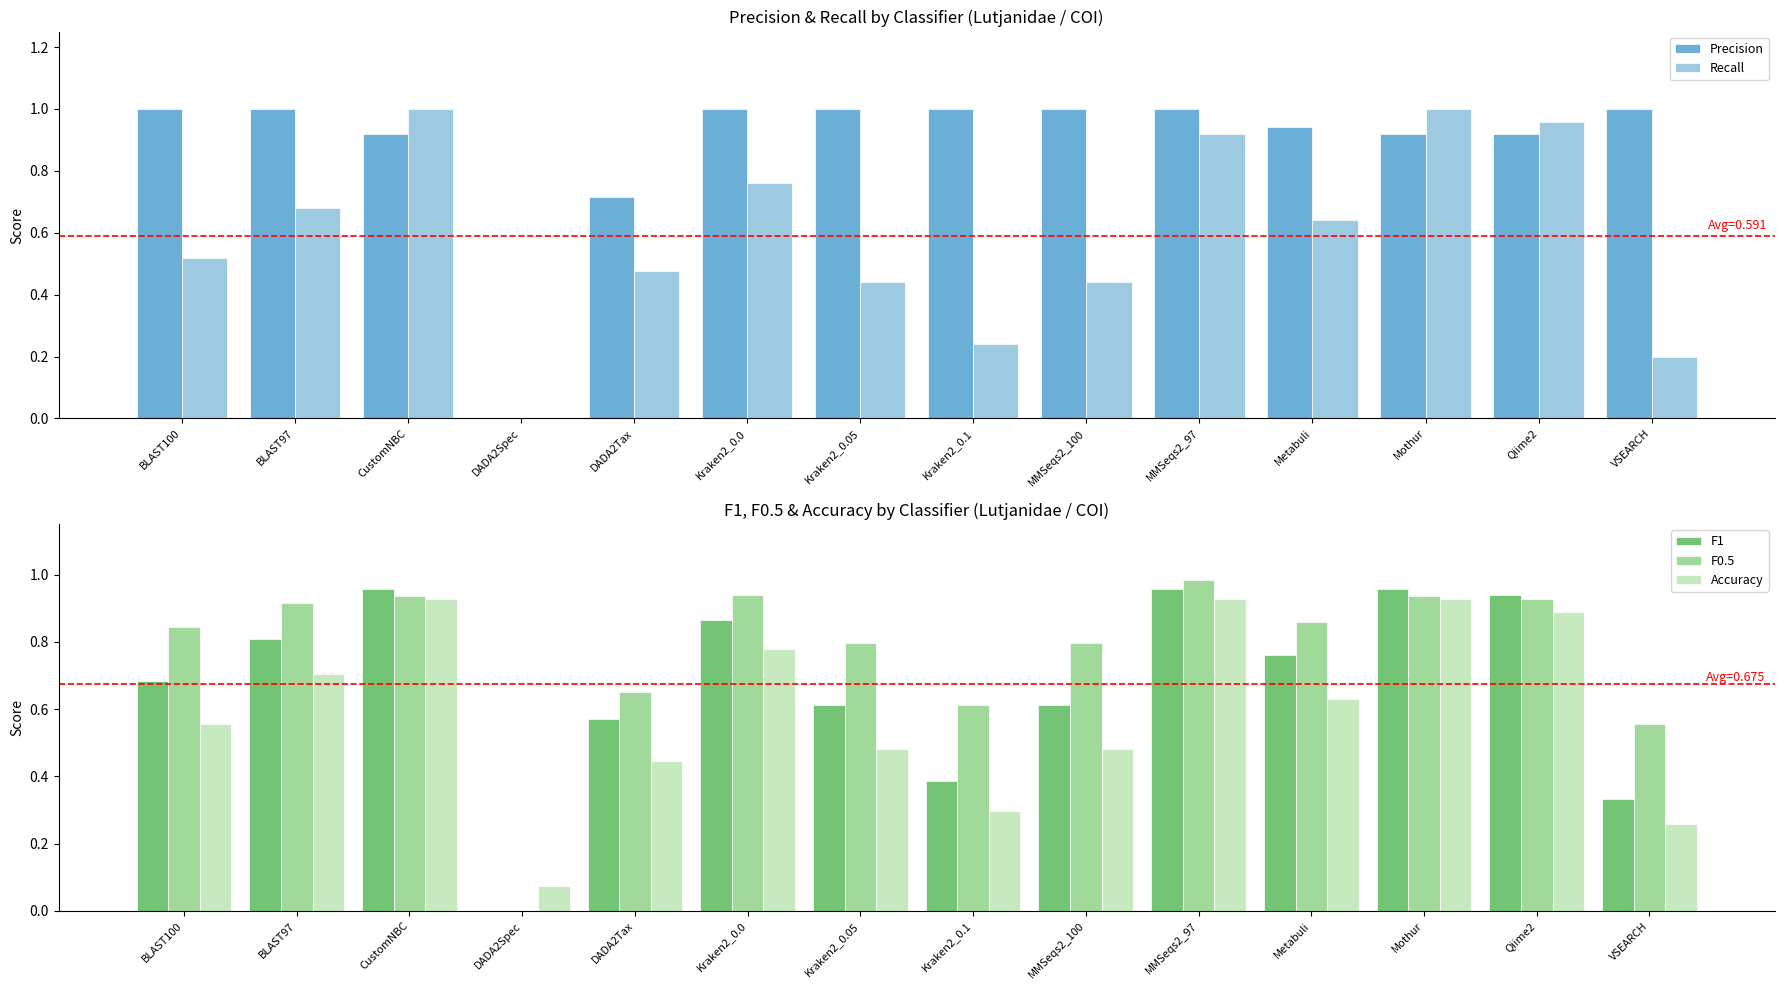

What position from the left is Kraken2_0.0?

6